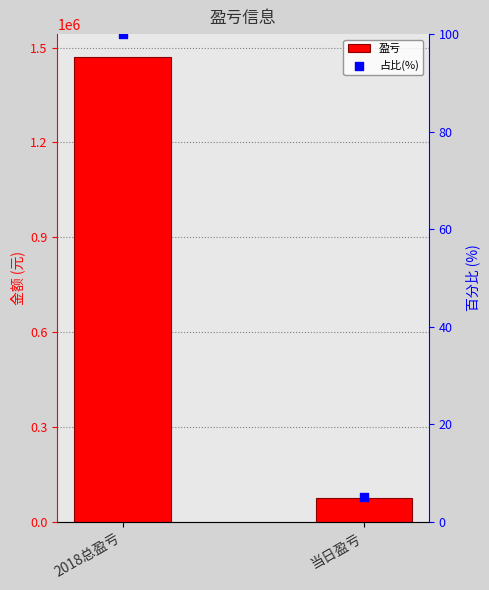

What are all the series names shown in the legend?

盈亏, 占比(%)